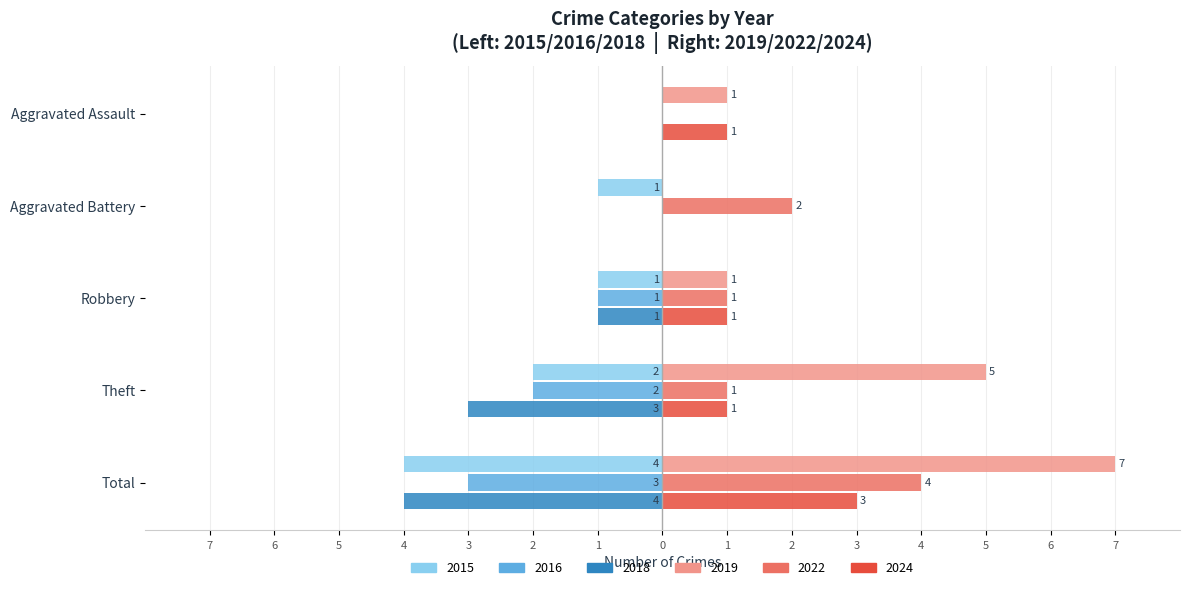

Reading right to left, extract all data points from this chart.

2015: -4	-2	-1	-1	0
2019: 7	5	1	0	1
2022: 4	1	1	2	0
2024: 3	1	1	0	1
2016: -3	-2	-1	0	0
2018: -4	-3	-1	0	0